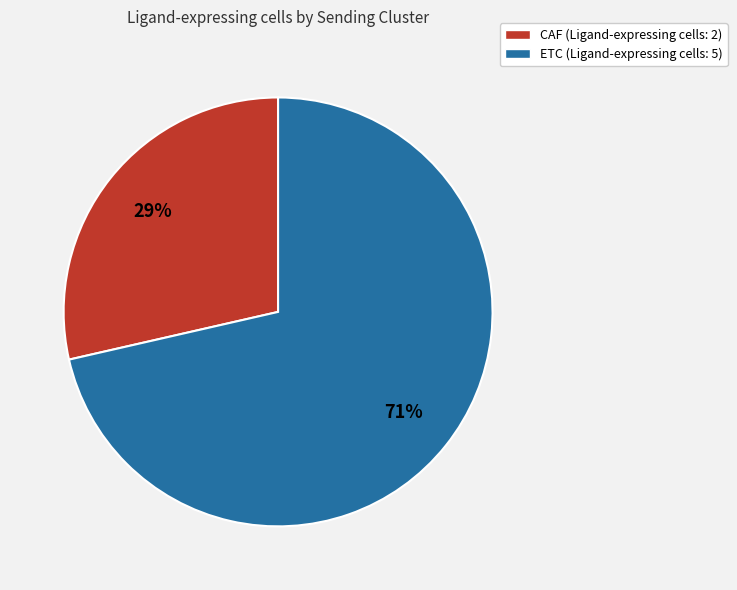

To the nearest percent, what is the average slice percentage?

50%